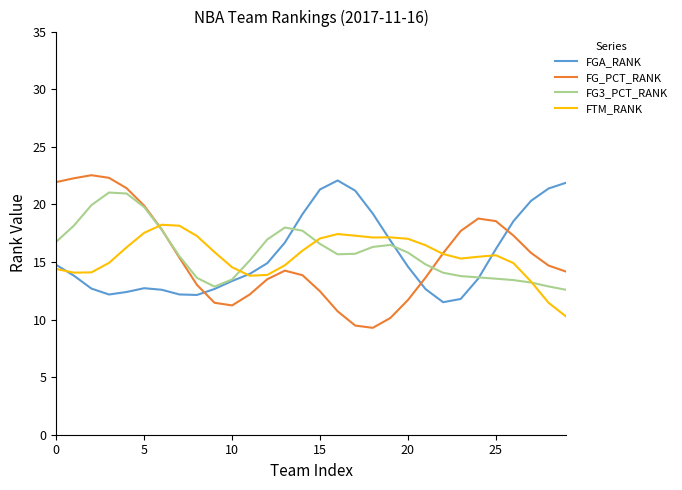

Which series has the largest range (max minus min)?

FG_PCT_RANK